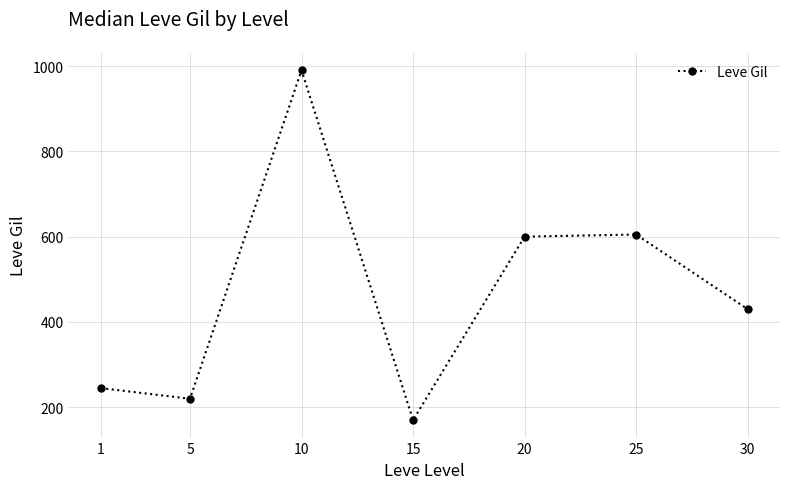

Which label corresponds to the smallest value in the chart?

15